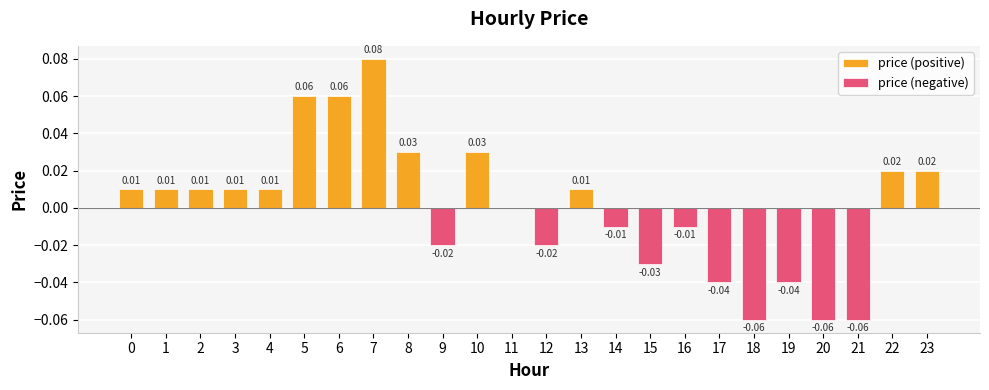

List the labels in order of price (positive) value, smallest first.

9, 11, 12, 14, 15, 16, 17, 18, 19, 20, 21, 0, 1, 2, 3, 4, 13, 22, 23, 8, 10, 5, 6, 7